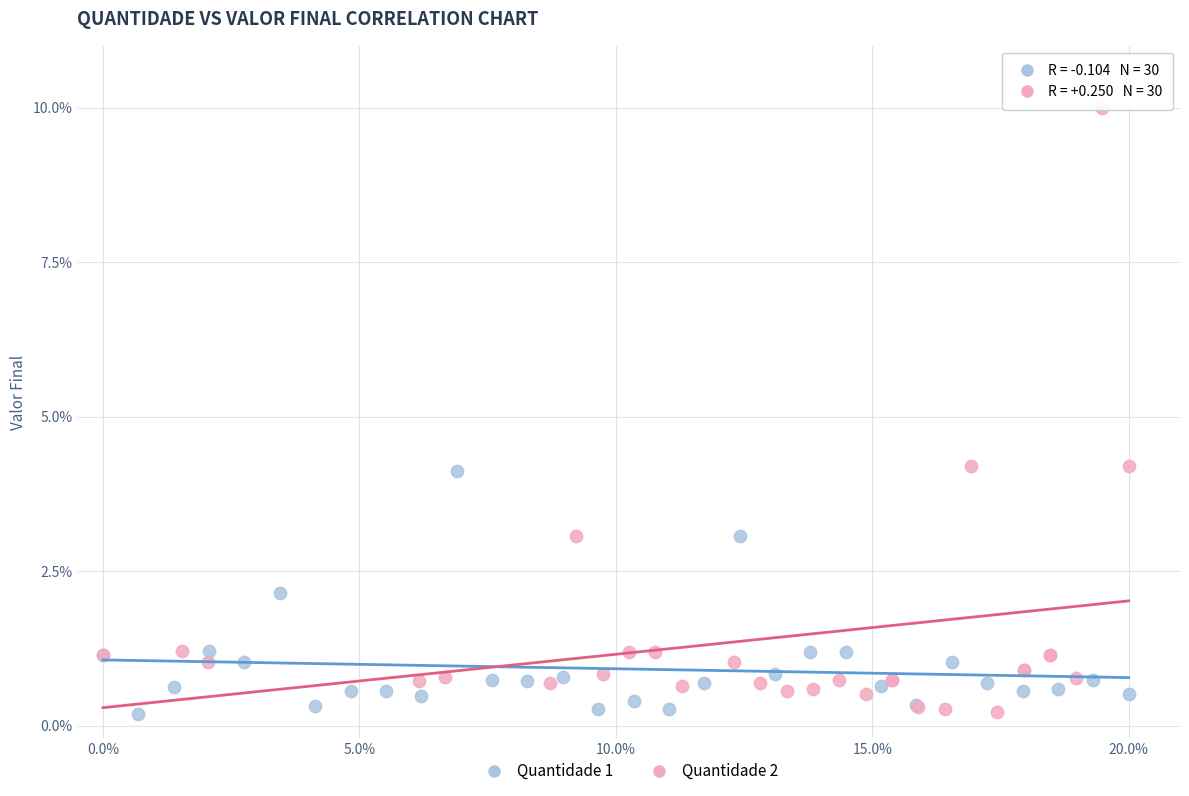

What are all the series names shown in the legend?

Quantidade 1, Quantidade 2